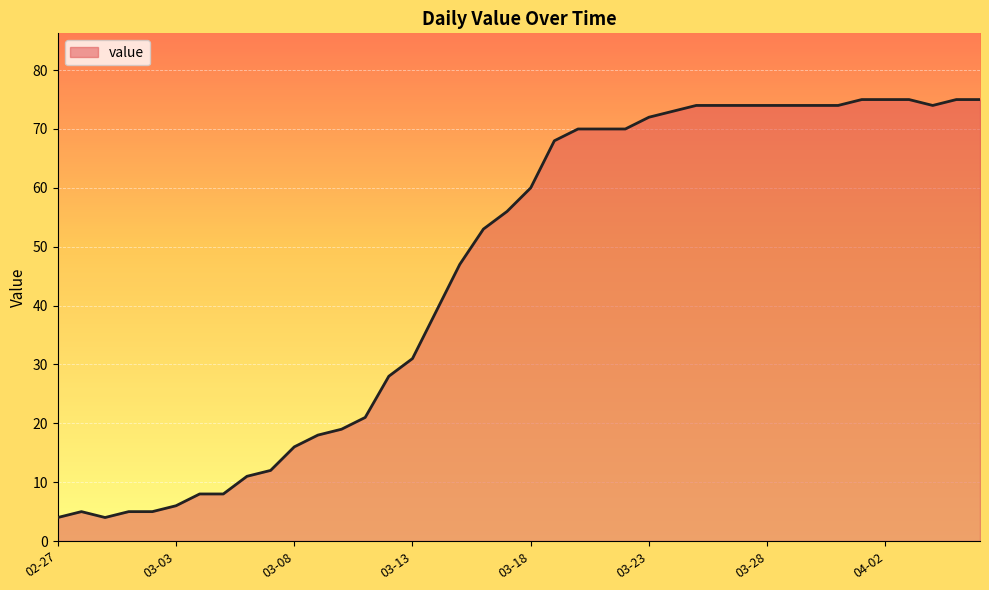

How many values are below 60?

20